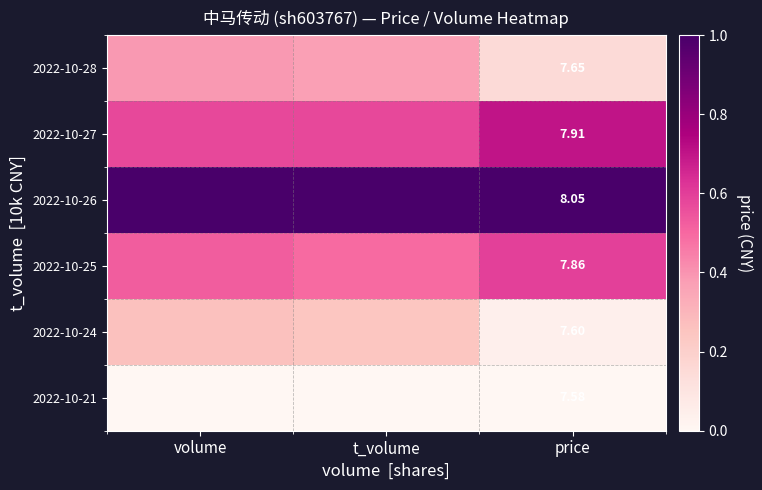

Rank the series at volume from lowest to highest value.

2022-10-21, 2022-10-24, 2022-10-28, 2022-10-25, 2022-10-27, 2022-10-26